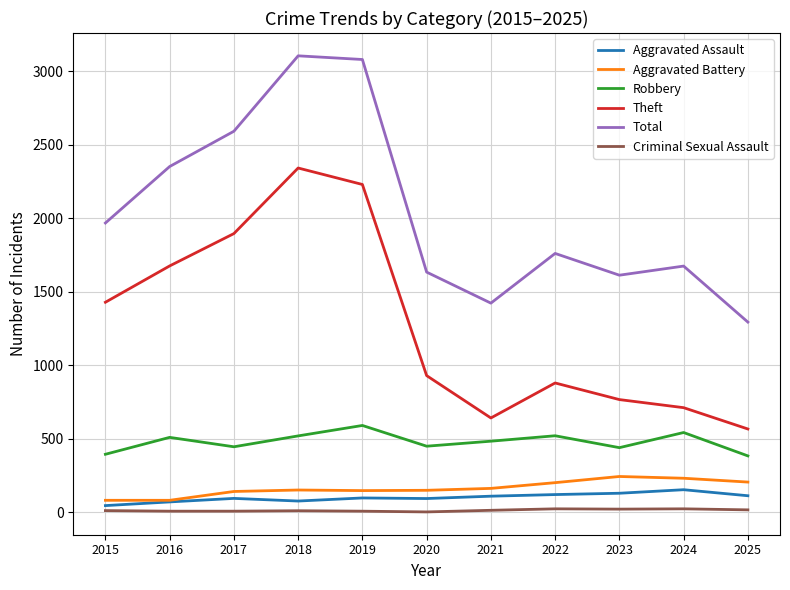

Which series changed the most between 2018 and 2020?

Total